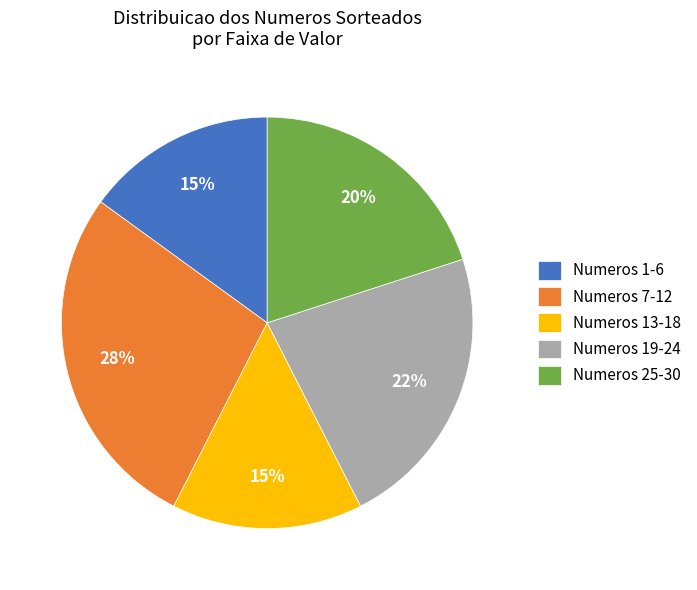

Between Numeros 19-24 and Numeros 25-30, which is larger?

Numeros 19-24